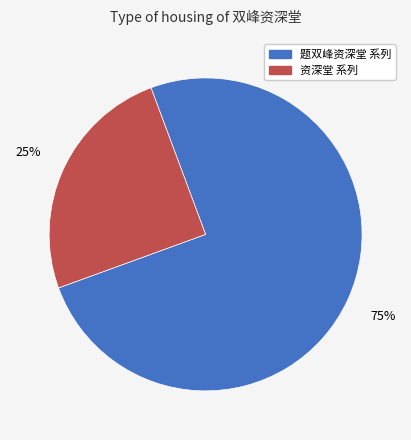

How many slices are in this pie chart?

2